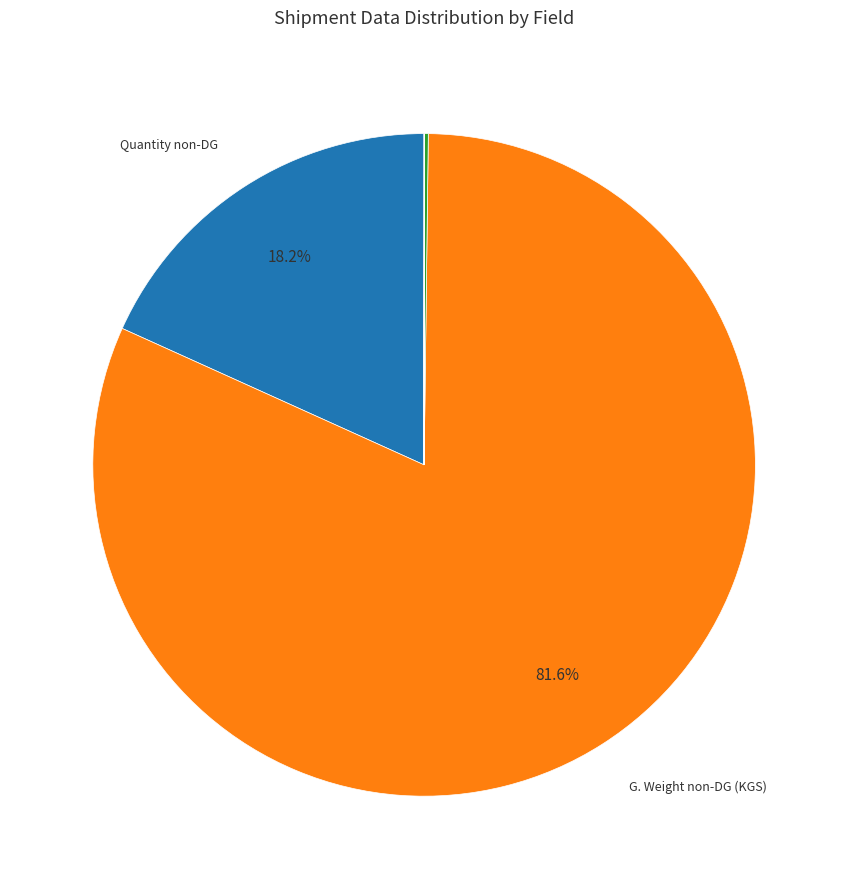

Is there a majority slice in this chart?

Yes